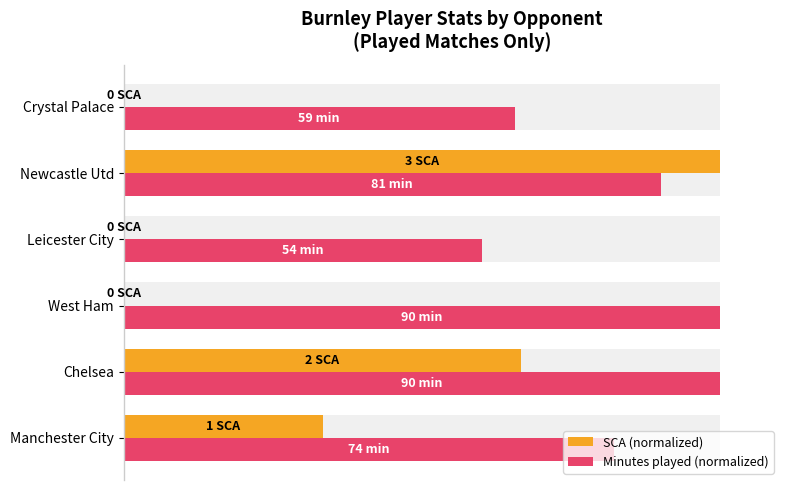

Is the value of Minutes played (normalized) at Chelsea greater than the value of SCA (normalized) at West Ham?

Yes